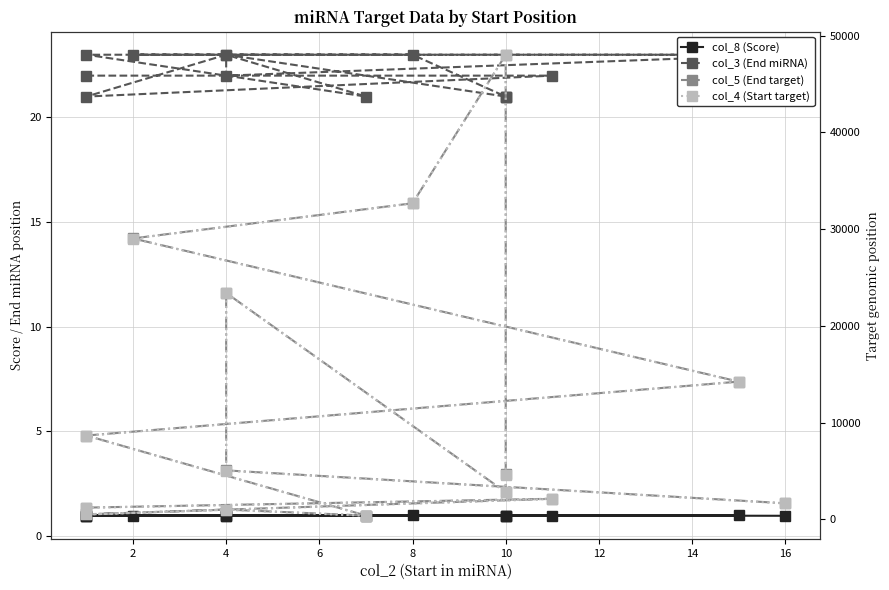

Where is the first local minimum for col_4 (Start target)?

4